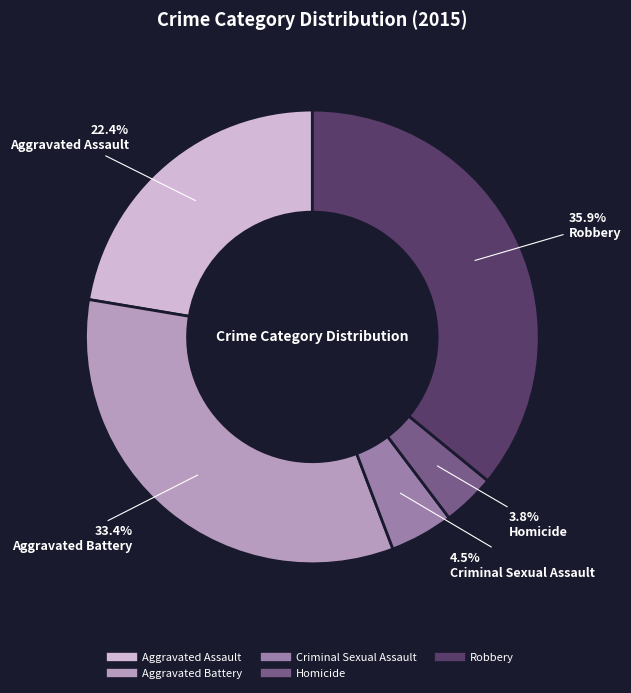

Does any single category account for the majority?

No